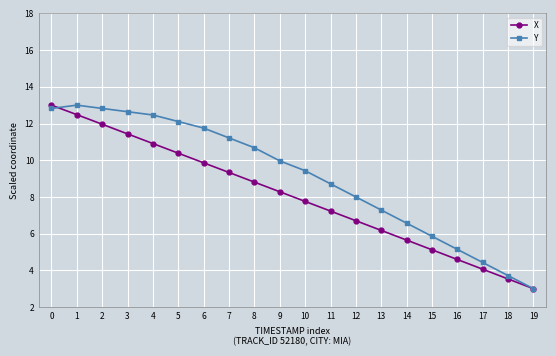

What is the difference between the maximum and minimum values in the X series?

10.0